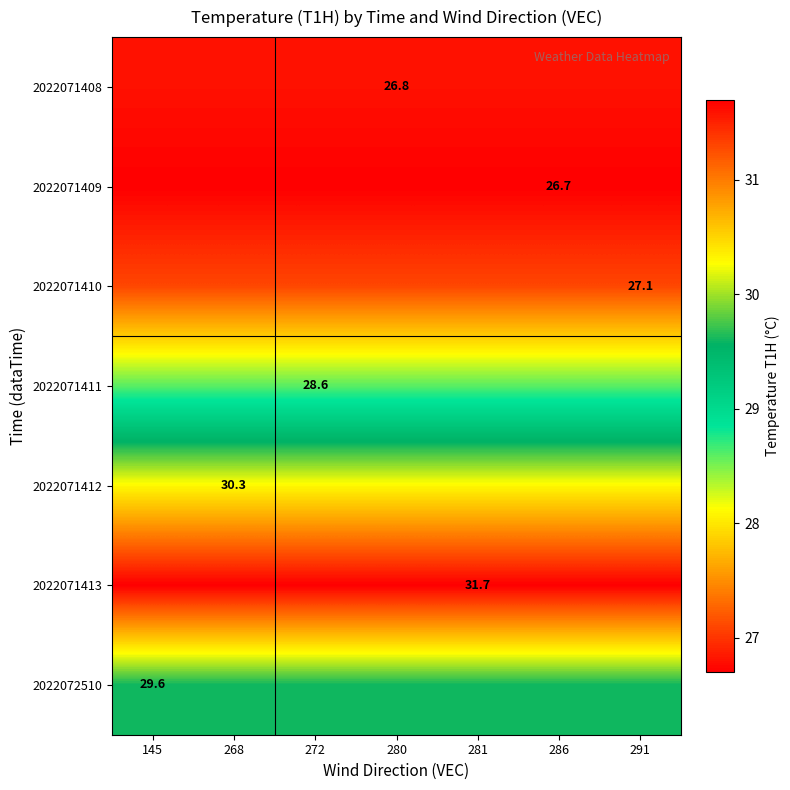

The value of 2022072510 at 272 is 29.6. True or false?

True